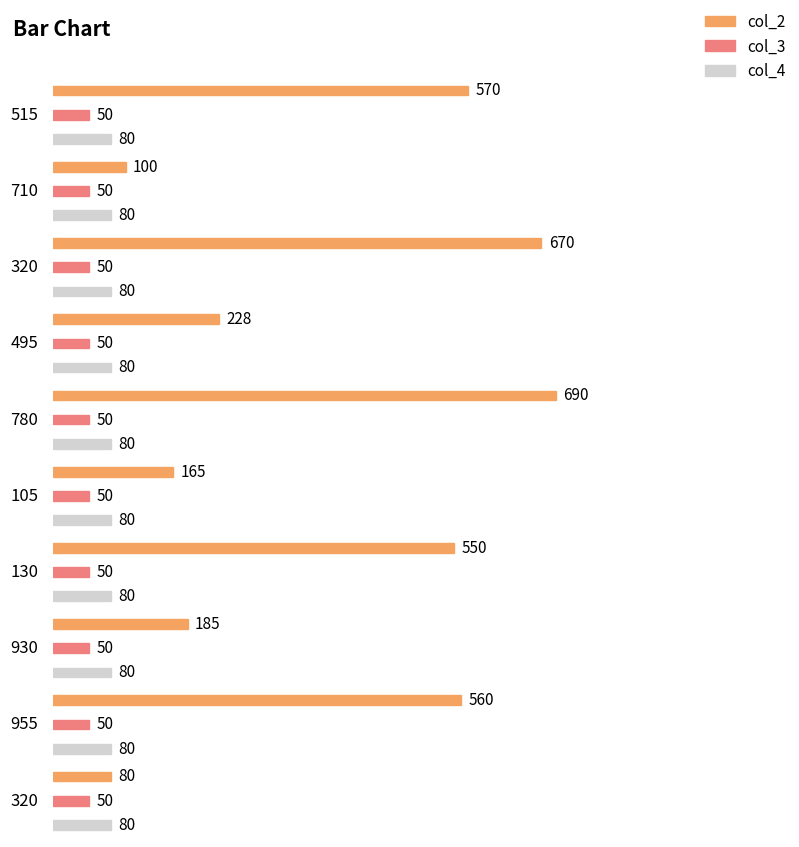

At 320, list the series in order from smallest to largest.

col_3, col_4, col_2